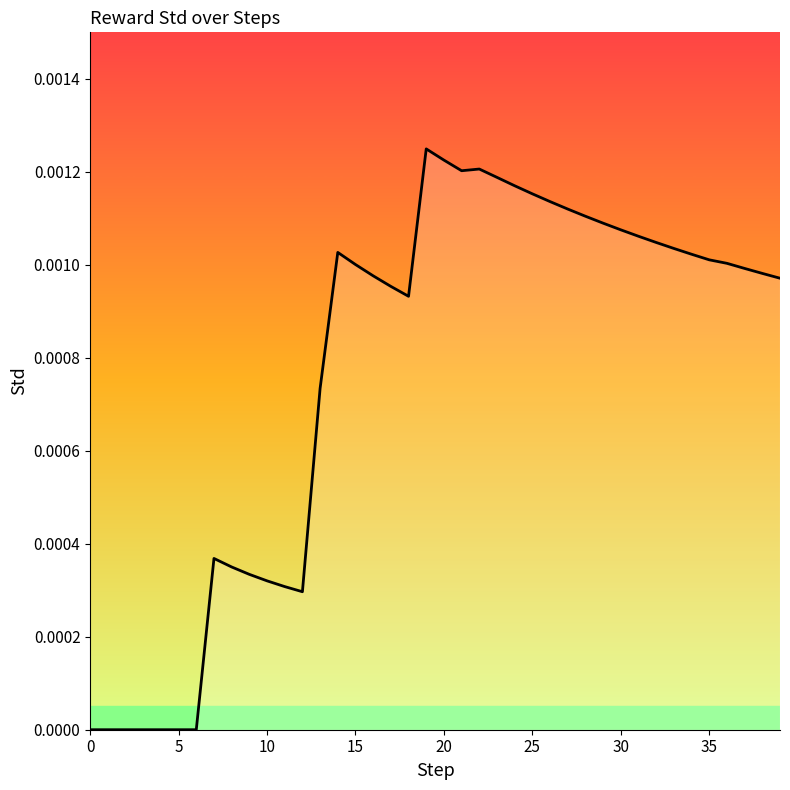

At which category does the data reach its first local valley?

12